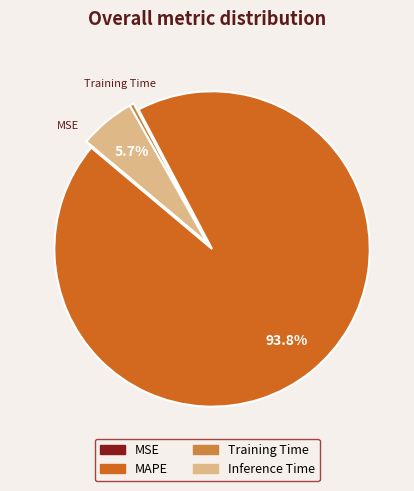

How much of the chart is everything except Inference Time?

94.3%